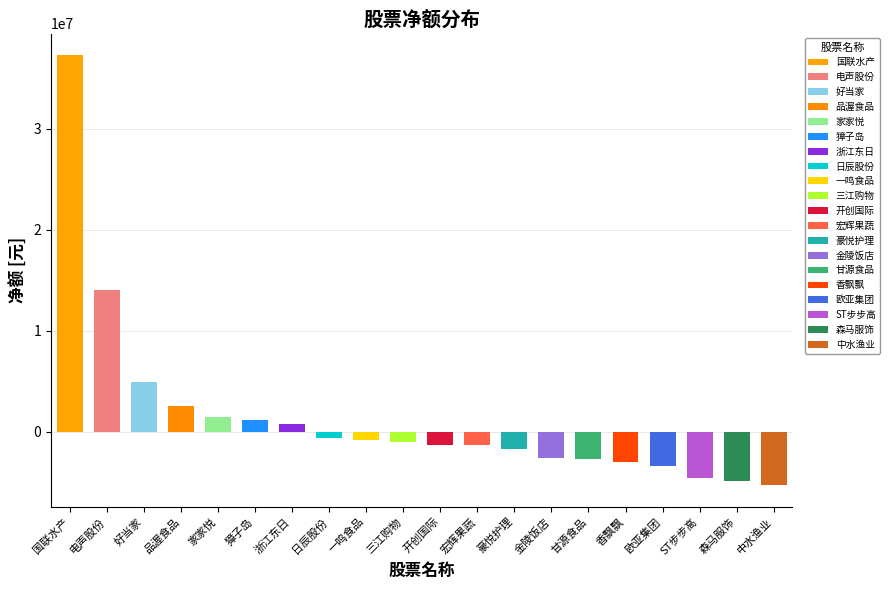

Rank the categories by value from lowest to highest.

中水渔业, 森马服饰, ST步步高, 欧亚集团, 香飘飘, 甘源食品, 金陵饭店, 豪悦护理, 宏辉果蔬, 开创国际, 三江购物, 一鸣食品, 日辰股份, 浙江东日, 獐子岛, 家家悦, 品渥食品, 好当家, 电声股份, 国联水产